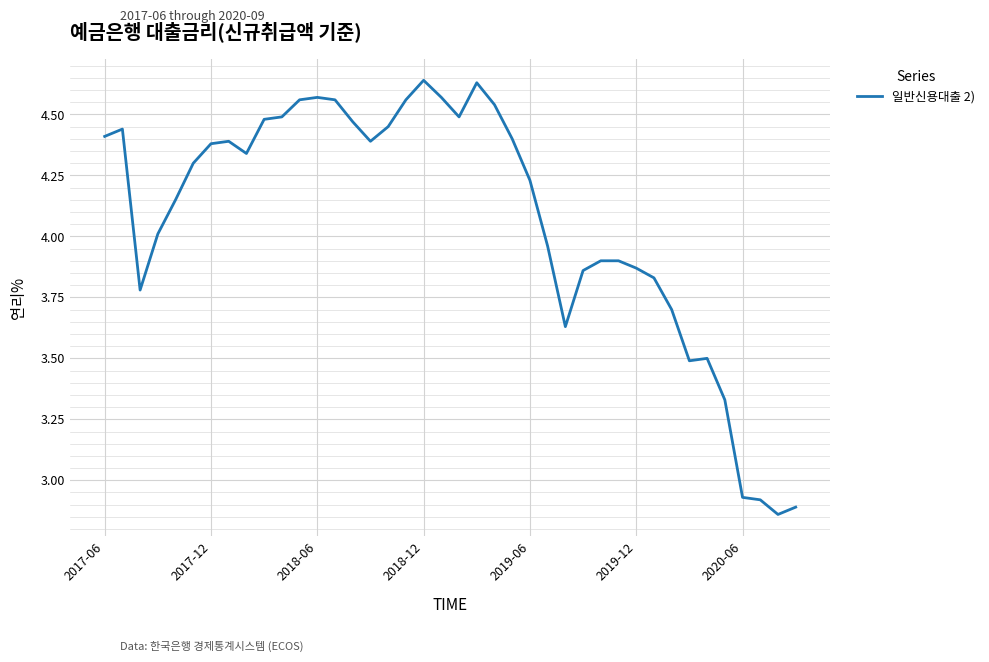

What is the difference between the maximum and minimum values?

1.8